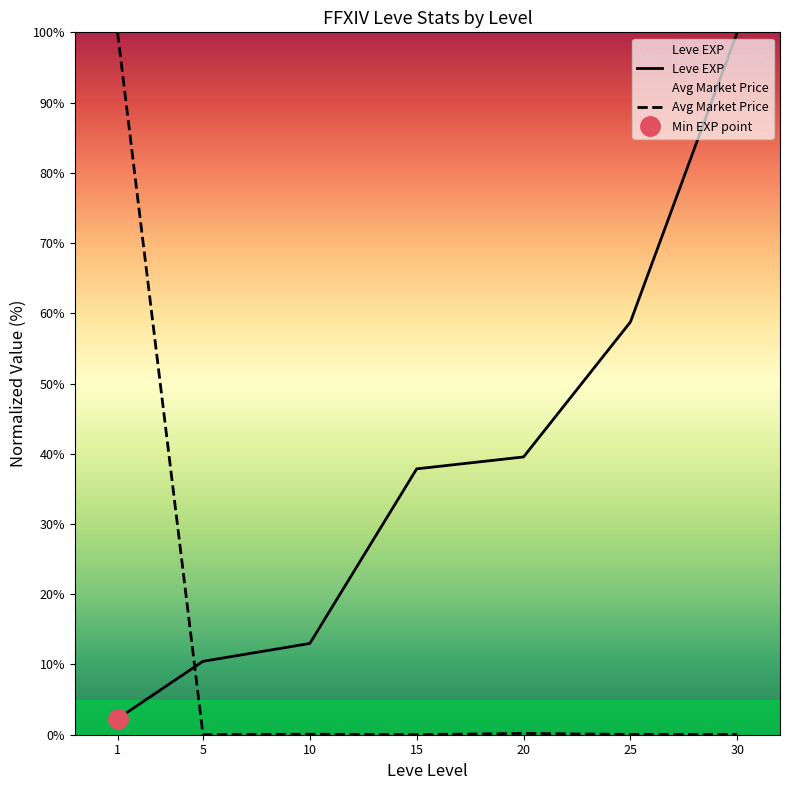

At which label is Leve EXP closest to 51?

25